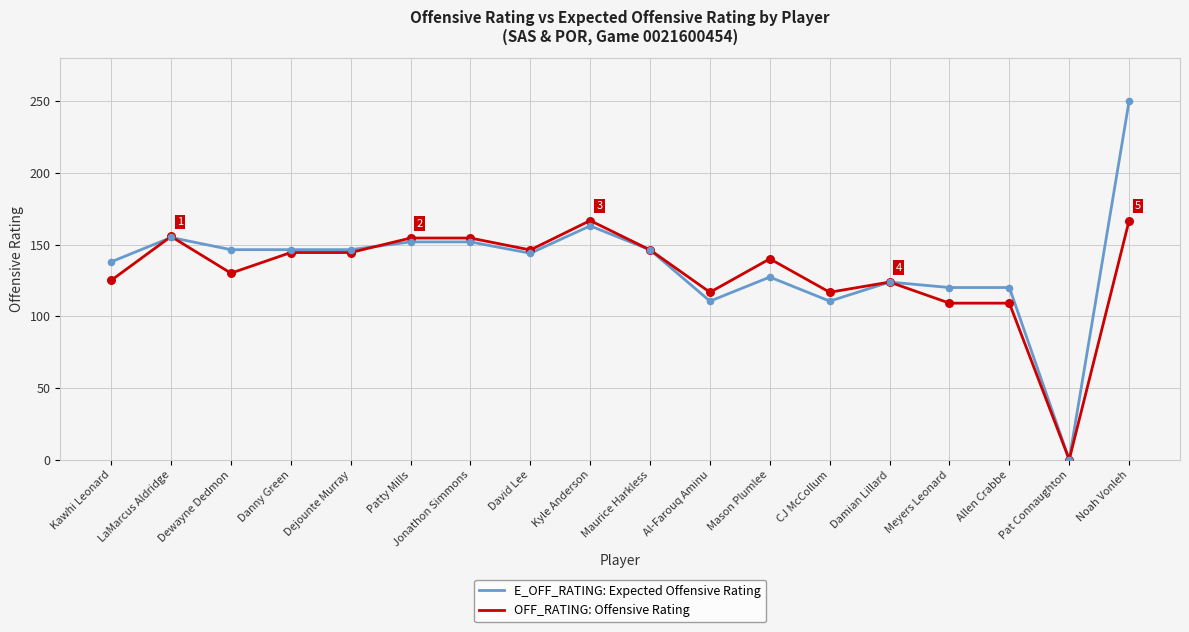

Is the value of OFF_RATING: Offensive Rating at Al-Farouq Aminu greater than the value of E_OFF_RATING: Expected Offensive Rating at Patty Mills?

No